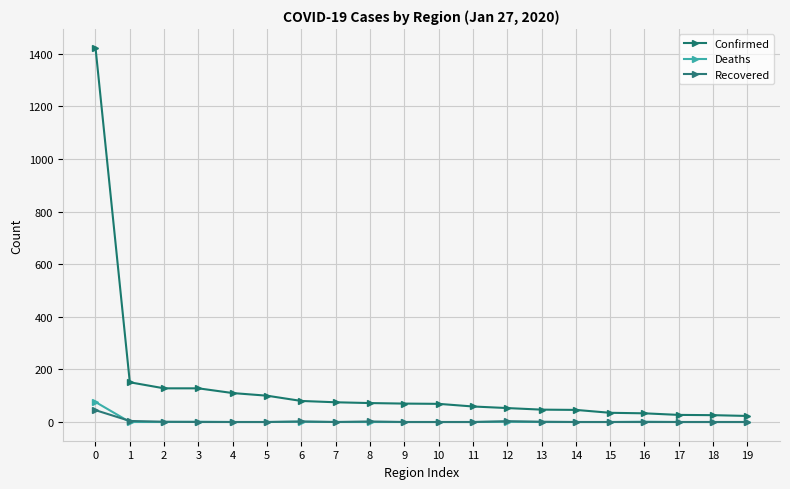

Which series changed the most between 4 and 11?

Confirmed